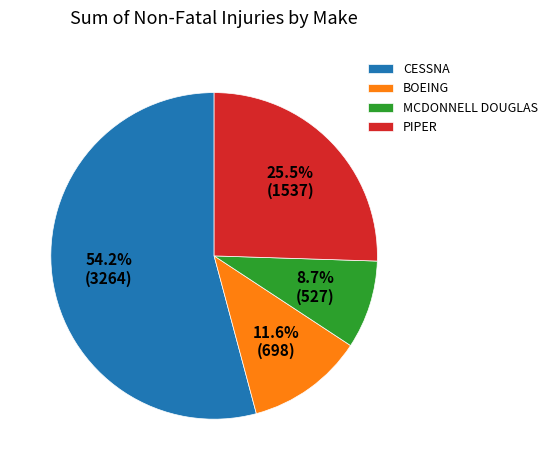

To the nearest percent, what is the average slice percentage?

25%